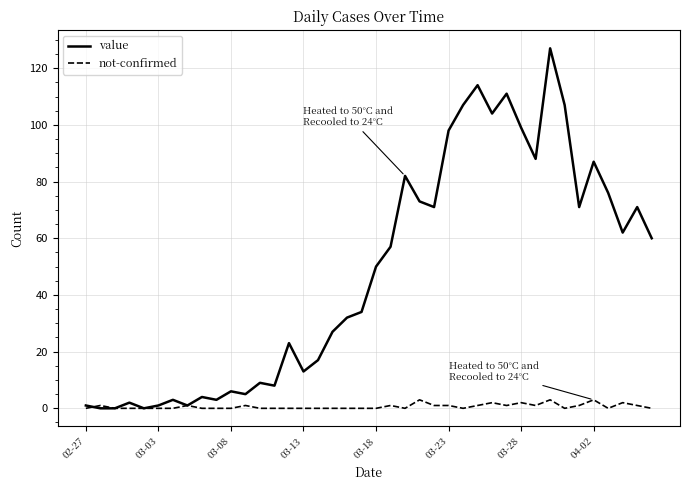

True or false: not-confirmed has more than 0 interior local peaks.

True